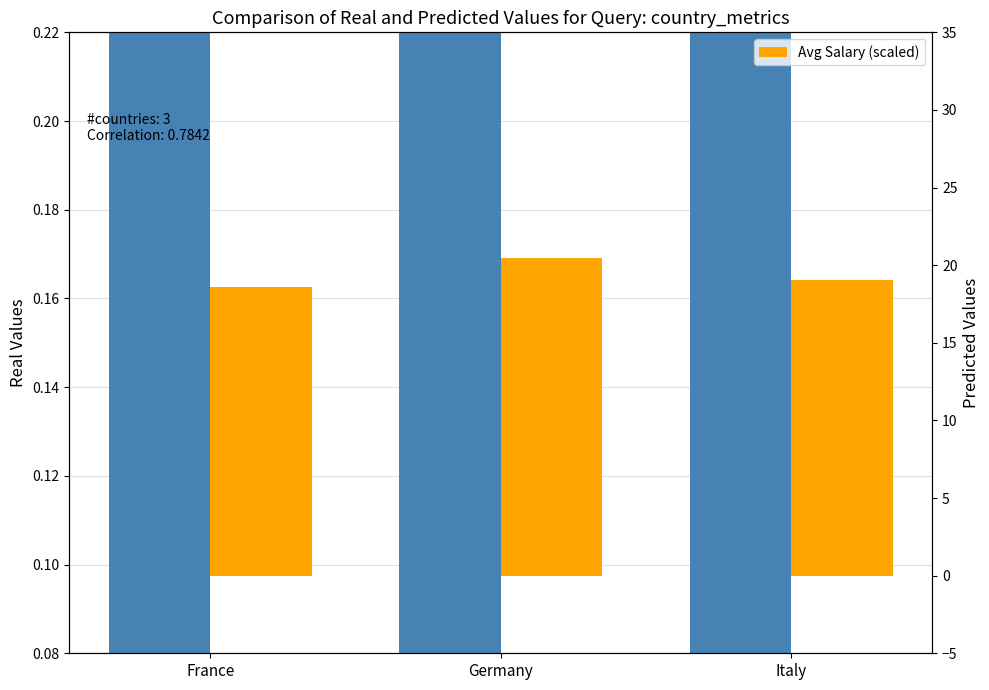

Rank the categories by Avg Salary (scaled) value from highest to lowest.

Germany, Italy, France